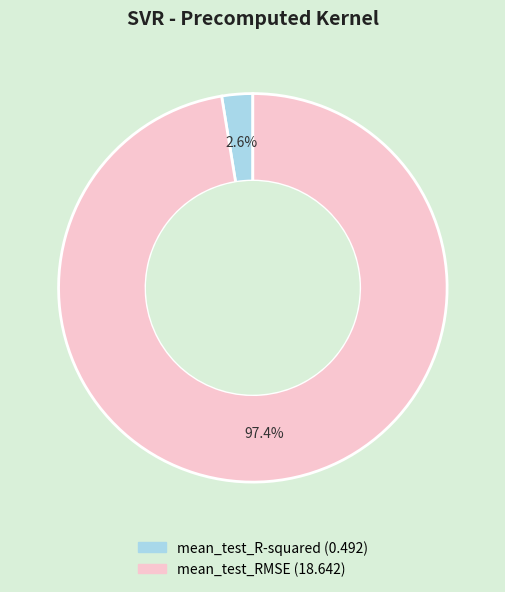

Which slice represents more than half of the pie?

mean_test_RMSE